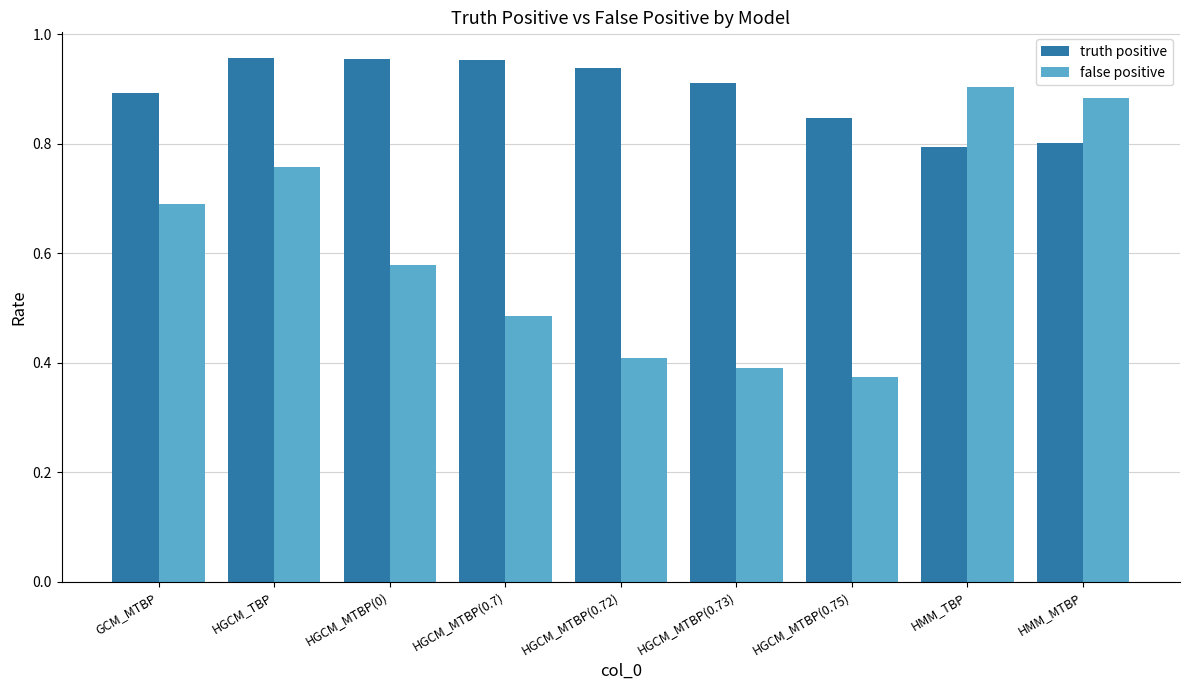

Is the value of truth positive at HMM_MTBP greater than the value of false positive at GCM_MTBP?

Yes